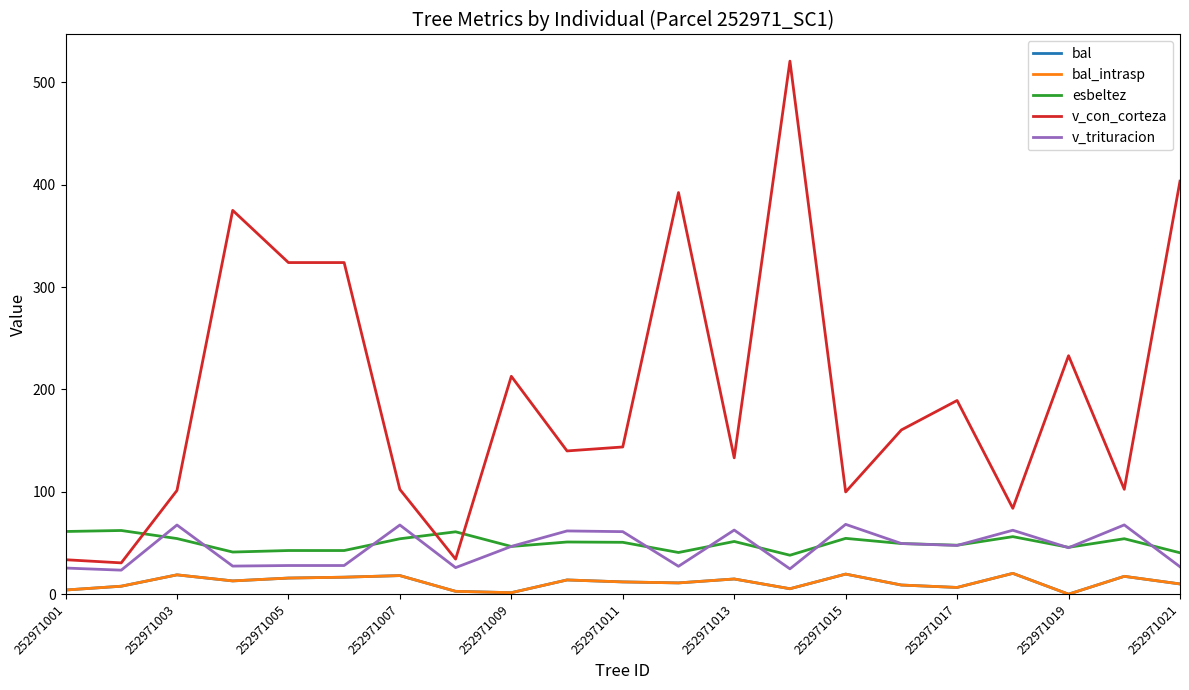

Is this an area chart (filled region under the line)?

No